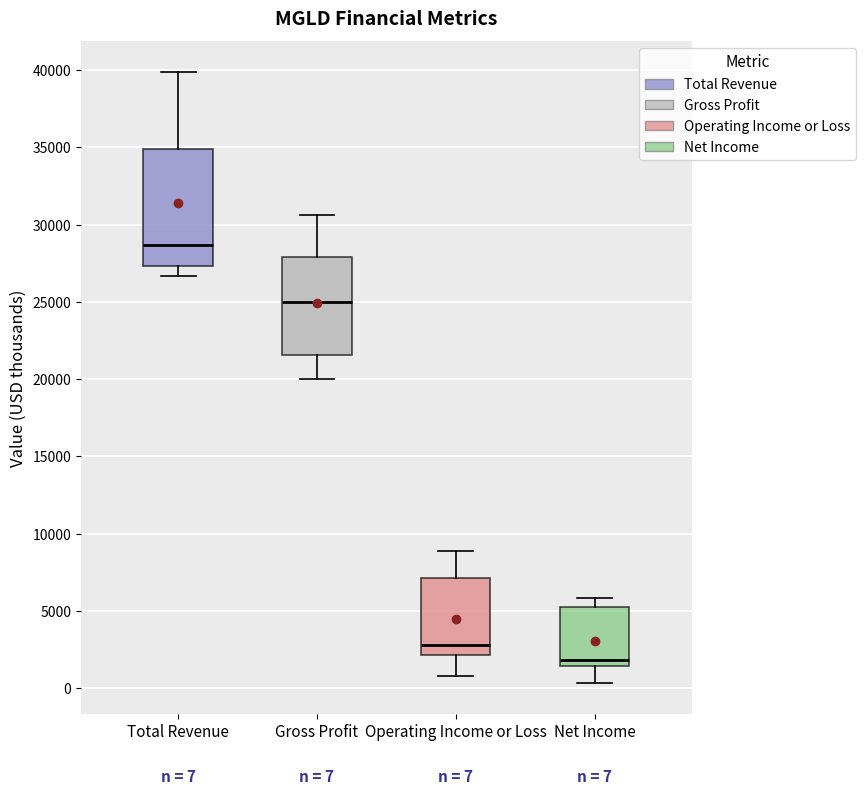

Comparing the boxes themselves (not the whiskers), which one is the tallest?

Total Revenue